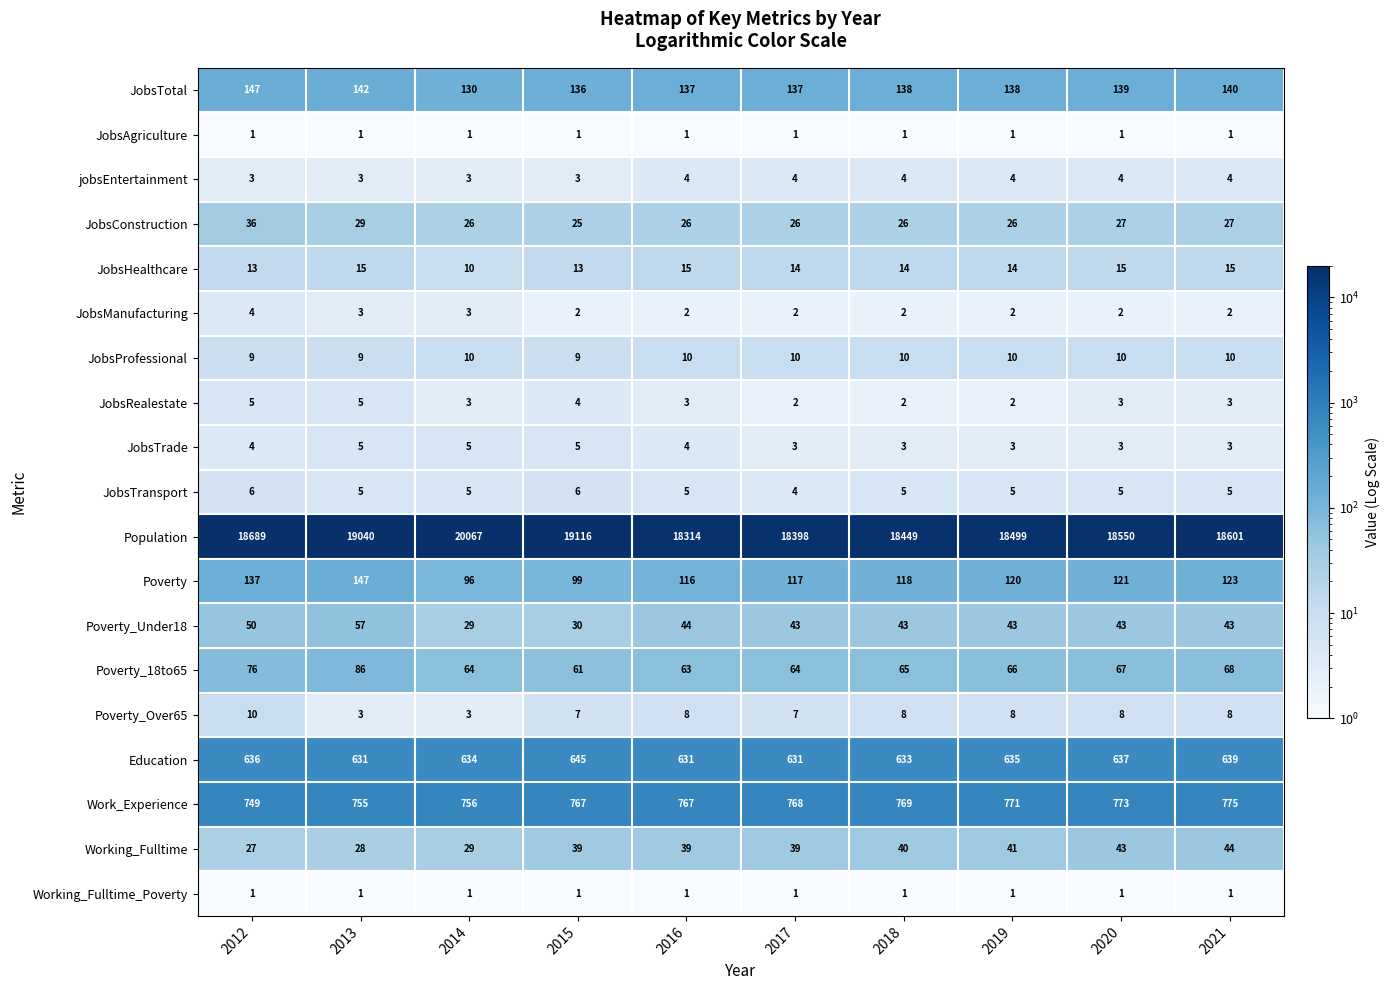

At how many categories does at least one series exceed 10806?

10